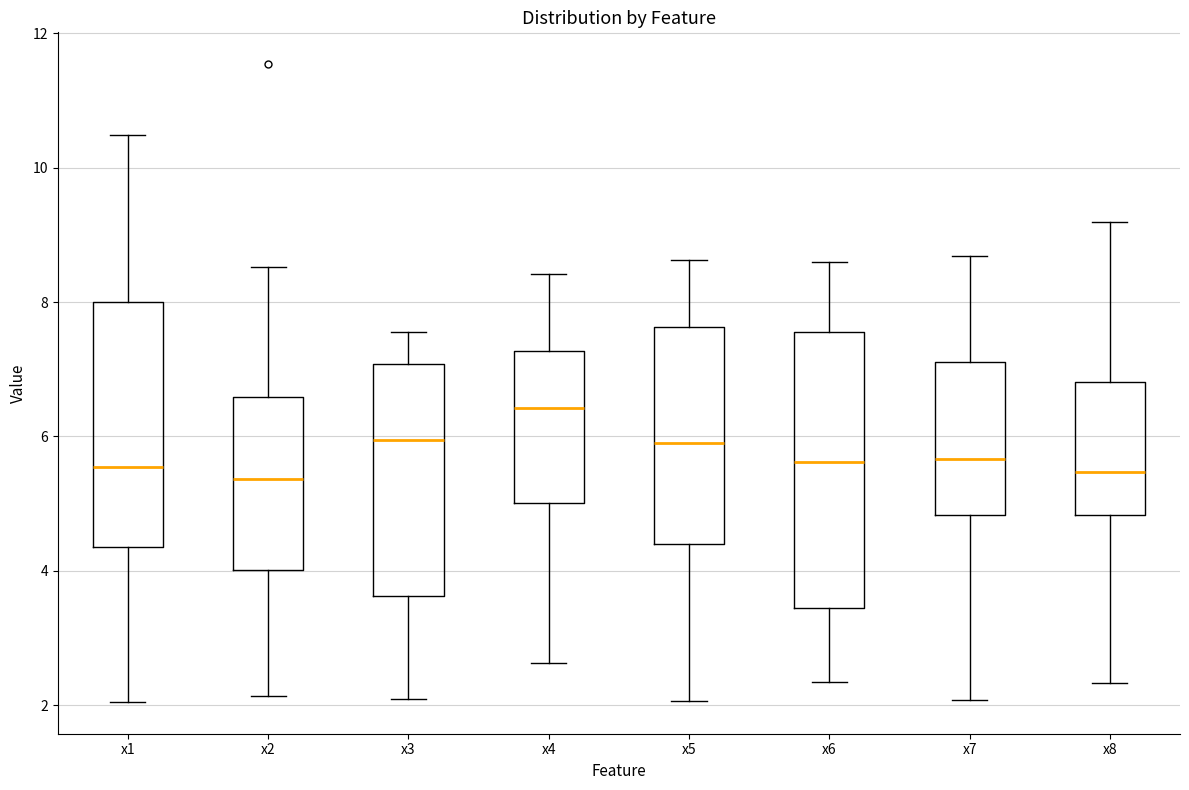

Reading left to right, read every box against the y-axis: the position of its median line, the range the box covers, and the ends of its whiskers. The values are not printed on the chart, so give them approximately, as read against the axis.

x1: median 5.6, box 4.4 to 8.0, whiskers 2.0 to 10.4
x2: median 5.4, box 4.0 to 6.6, whiskers 2.2 to 8.6
x3: median 6.0, box 3.6 to 7.0, whiskers 2.0 to 7.6
x4: median 6.4, box 5.0 to 7.2, whiskers 2.6 to 8.4
x5: median 6.0, box 4.4 to 7.6, whiskers 2.0 to 8.6
x6: median 5.6, box 3.4 to 7.6, whiskers 2.4 to 8.6
x7: median 5.6, box 4.8 to 7.2, whiskers 2.0 to 8.6
x8: median 5.4, box 4.8 to 6.8, whiskers 2.4 to 9.2